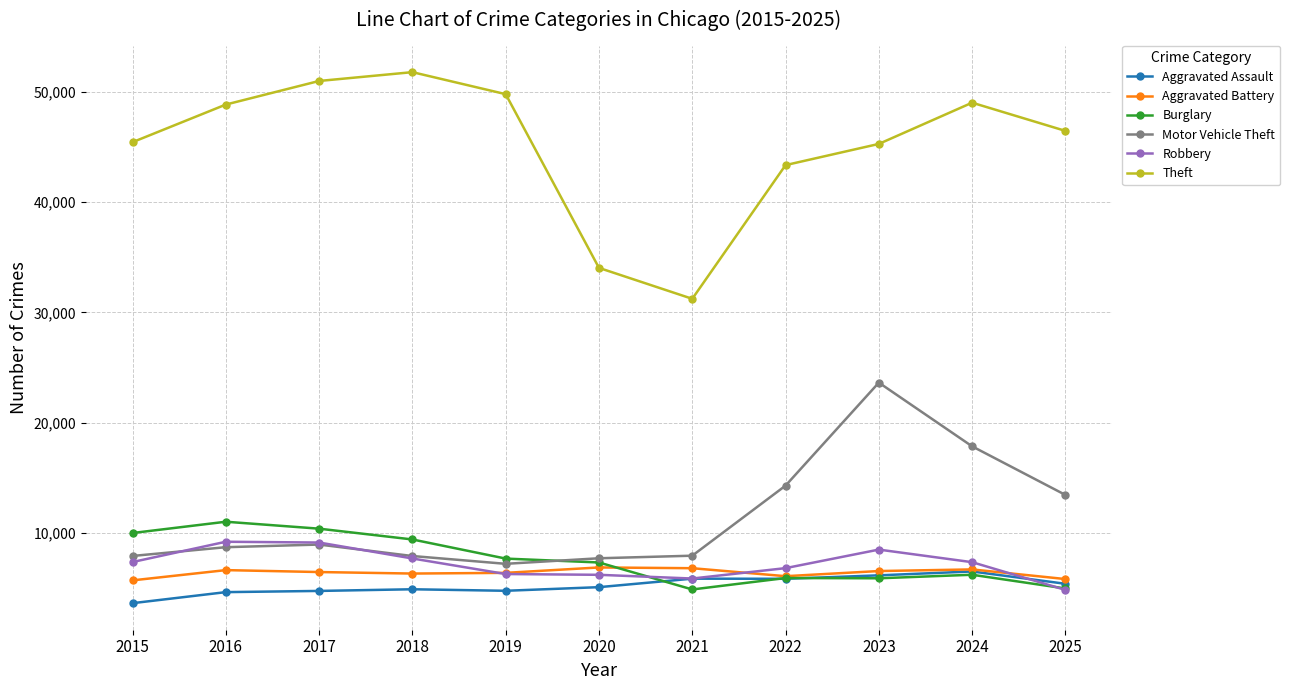

True or false: Theft has a value of 51800 at 2018.

True